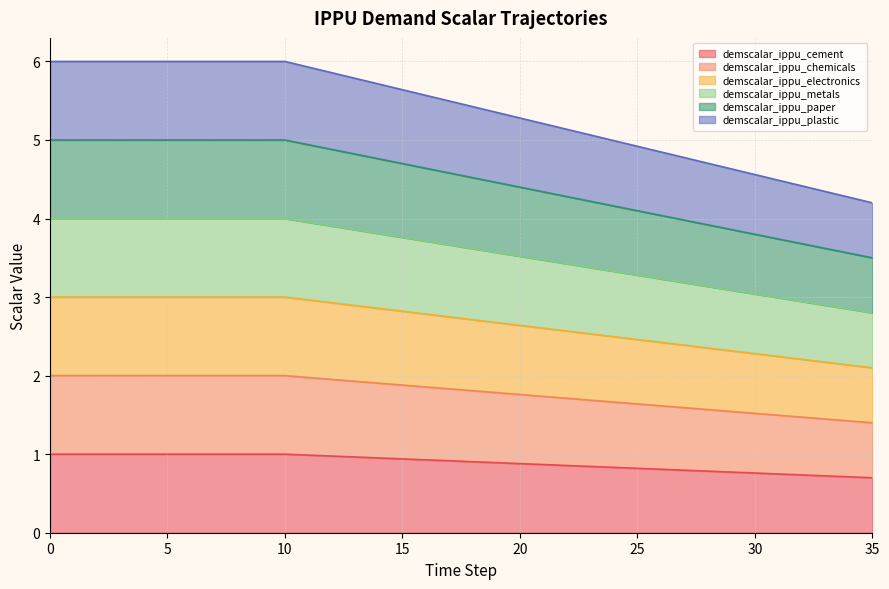

Reading left to right, what are all the values shown in this chart?

demscalar_ippu_cement: 1.0	1.0	1.0	1.0	1.0	1.0	1.0	1.0	1.0	1.0	1.0	1.0	1.0	1.0	1.0	0.9	0.9	0.9	0.9	0.9	0.9	0.9	0.9	0.8	0.8	0.8	0.8	0.8	0.8	0.8	0.8	0.7	0.7	0.7	0.7	0.7
demscalar_ippu_chemicals: 2.0	2.0	2.0	2.0	2.0	2.0	2.0	2.0	2.0	2.0	2.0	2.0	2.0	1.9	1.9	1.9	1.9	1.8	1.8	1.8	1.8	1.7	1.7	1.7	1.7	1.6	1.6	1.6	1.6	1.5	1.5	1.5	1.5	1.4	1.4	1.4
demscalar_ippu_electronics: 3.0	3.0	3.0	3.0	3.0	3.0	3.0	3.0	3.0	3.0	3.0	3.0	2.9	2.9	2.9	2.8	2.8	2.7	2.7	2.7	2.6	2.6	2.6	2.5	2.5	2.5	2.4	2.4	2.4	2.3	2.3	2.2	2.2	2.2	2.1	2.1
demscalar_ippu_metals: 4.0	4.0	4.0	4.0	4.0	4.0	4.0	4.0	4.0	4.0	4.0	4.0	3.9	3.9	3.8	3.8	3.7	3.7	3.6	3.6	3.5	3.5	3.4	3.4	3.3	3.3	3.2	3.2	3.1	3.1	3.0	3.0	2.9	2.9	2.8	2.8
demscalar_ippu_paper: 5.0	5.0	5.0	5.0	5.0	5.0	5.0	5.0	5.0	5.0	5.0	4.9	4.9	4.8	4.8	4.7	4.6	4.6	4.5	4.5	4.4	4.3	4.3	4.2	4.2	4.1	4.0	4.0	3.9	3.9	3.8	3.7	3.7	3.6	3.6	3.5
demscalar_ippu_plastic: 6.0	6.0	6.0	6.0	6.0	6.0	6.0	6.0	6.0	6.0	6.0	5.9	5.9	5.8	5.7	5.6	5.6	5.5	5.4	5.4	5.3	5.2	5.1	5.1	5.0	4.9	4.8	4.8	4.7	4.6	4.6	4.5	4.4	4.3	4.3	4.2